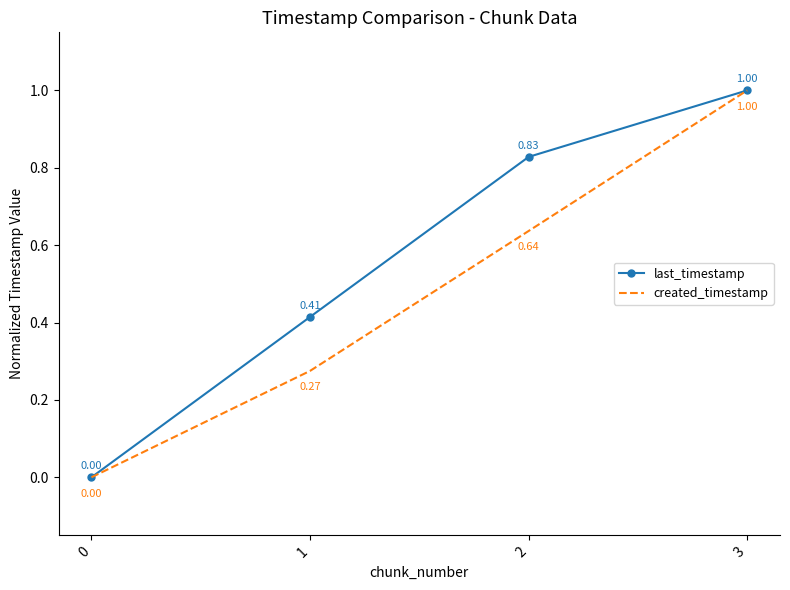

Which series changed the most between 0 and 2?

last_timestamp